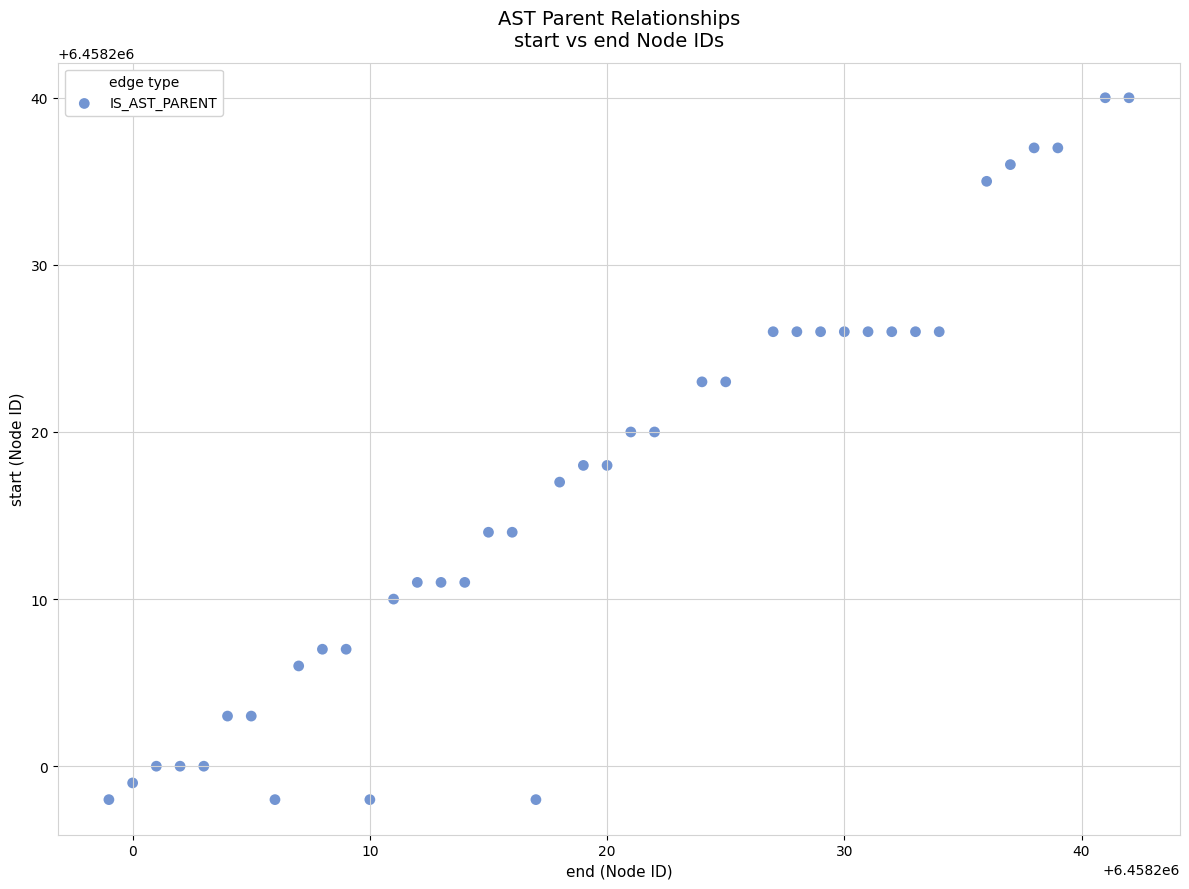

What is the range of Y values (max minus min)?

42